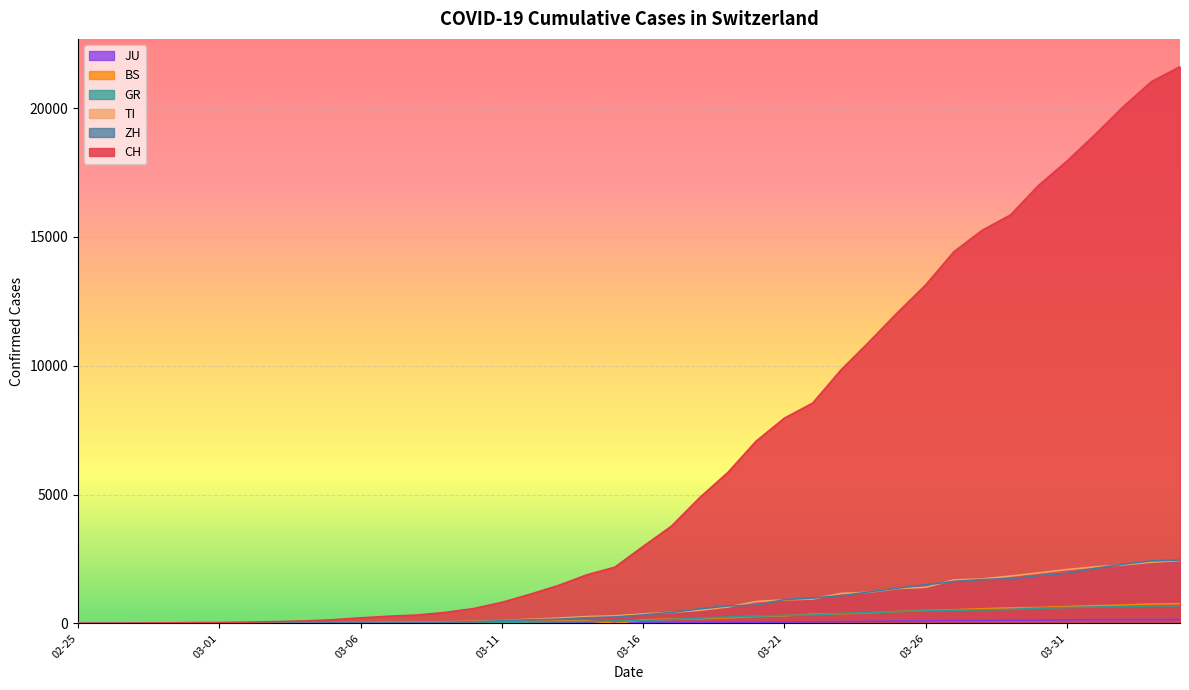

What is the difference between the highest and lowest values at 2020-03-15?

2183